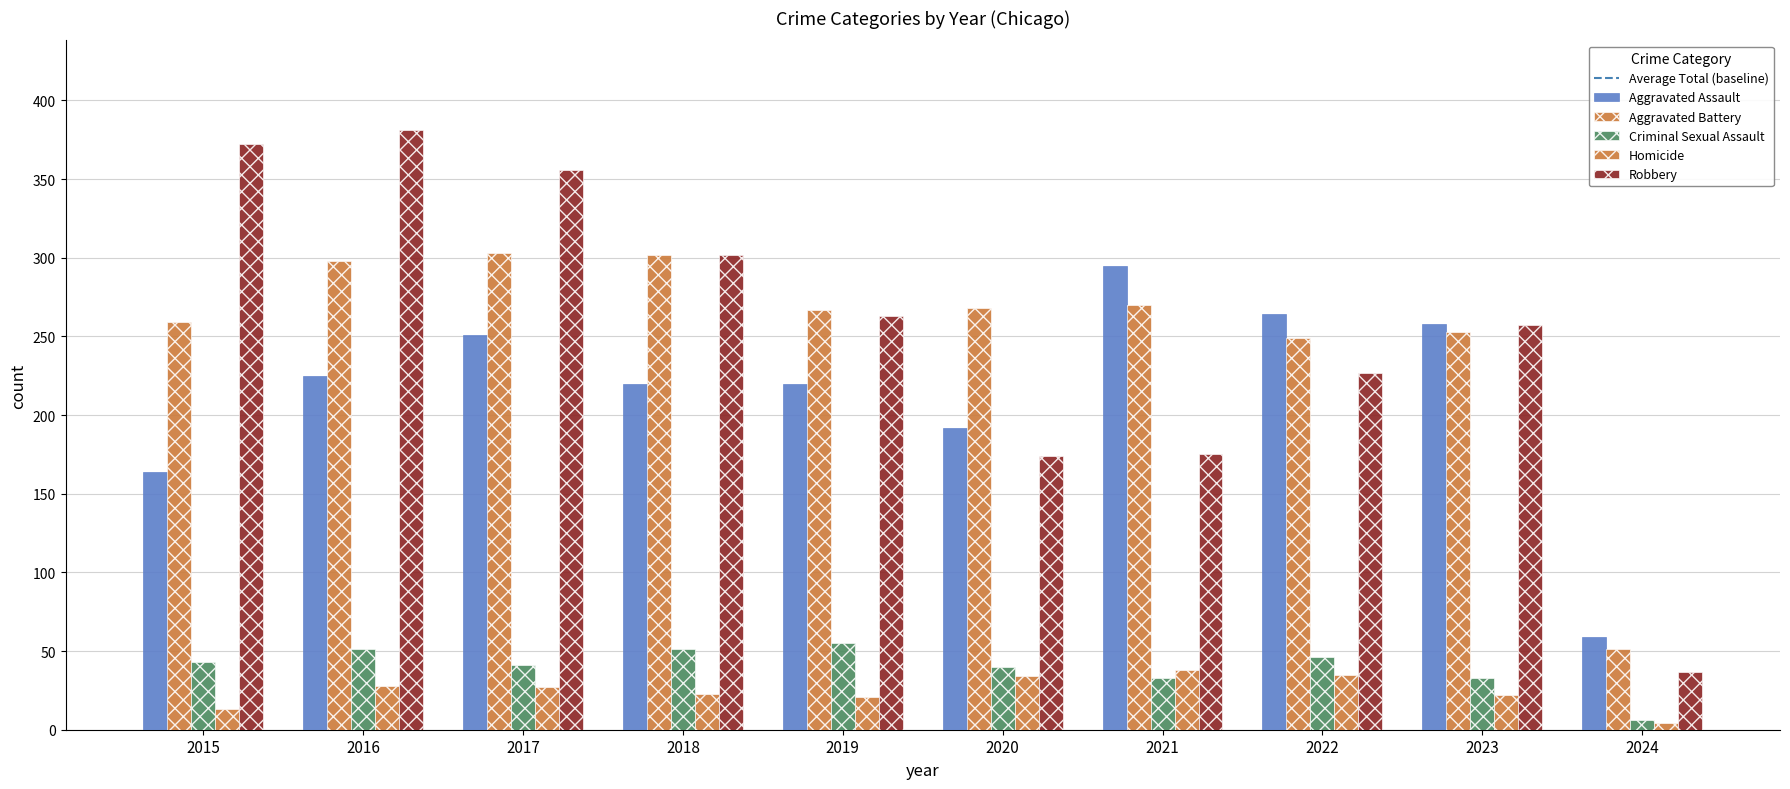

Count the number of categories in the chart.

10